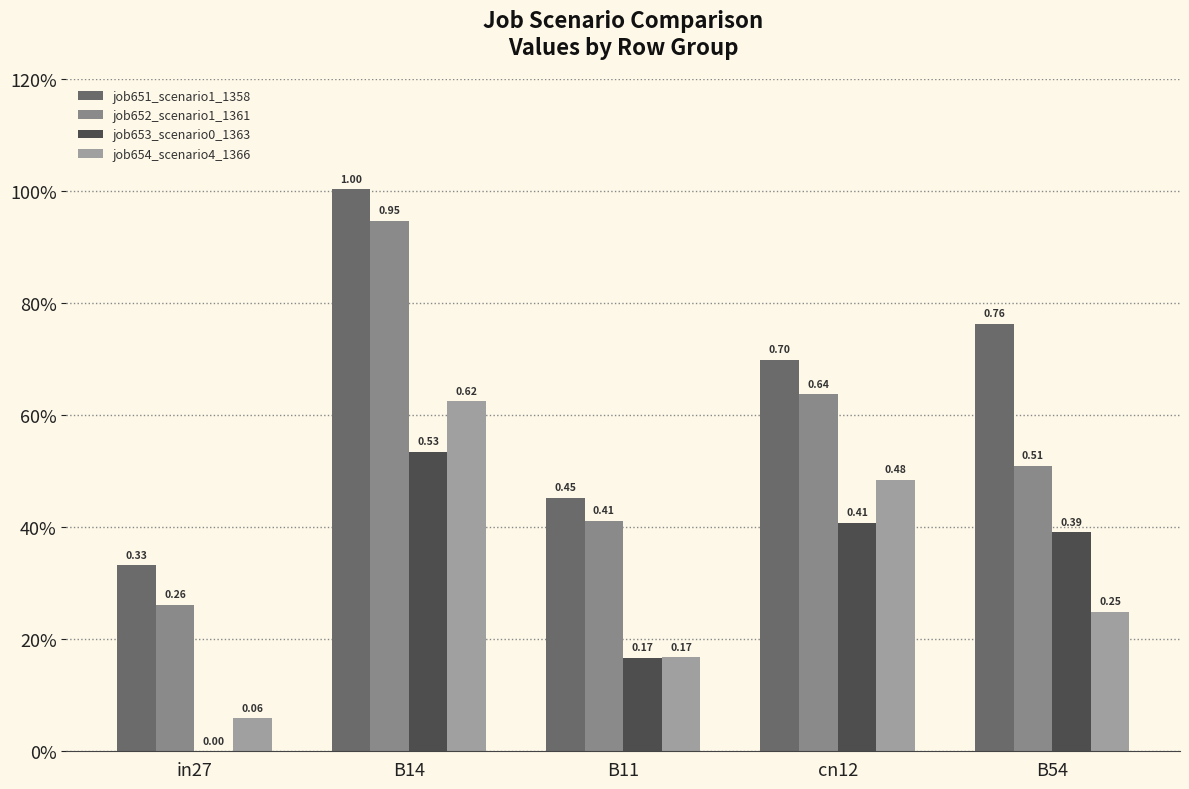

Reading left to right, what are all the values shown in this chart?

job651_scenario1_1358: 0.3	1.0	0.5	0.7	0.8
job652_scenario1_1361: 0.3	0.9	0.4	0.6	0.5
job653_scenario0_1363: 0.0	0.5	0.2	0.4	0.4
job654_scenario4_1366: 0.1	0.6	0.2	0.5	0.2